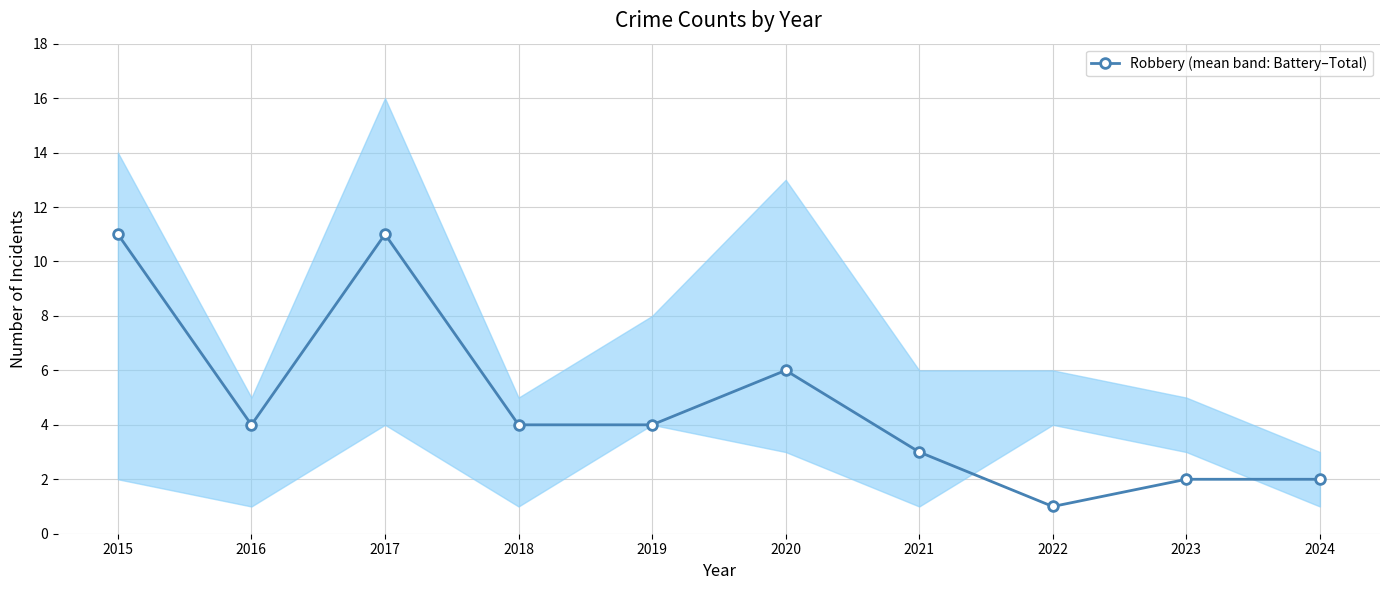

Where is the first local minimum?

2016